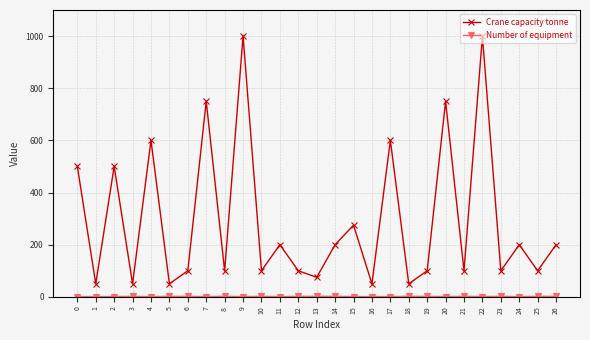

True or false: Crane capacity tonne has more than 1 points higher than both neighbors.

True